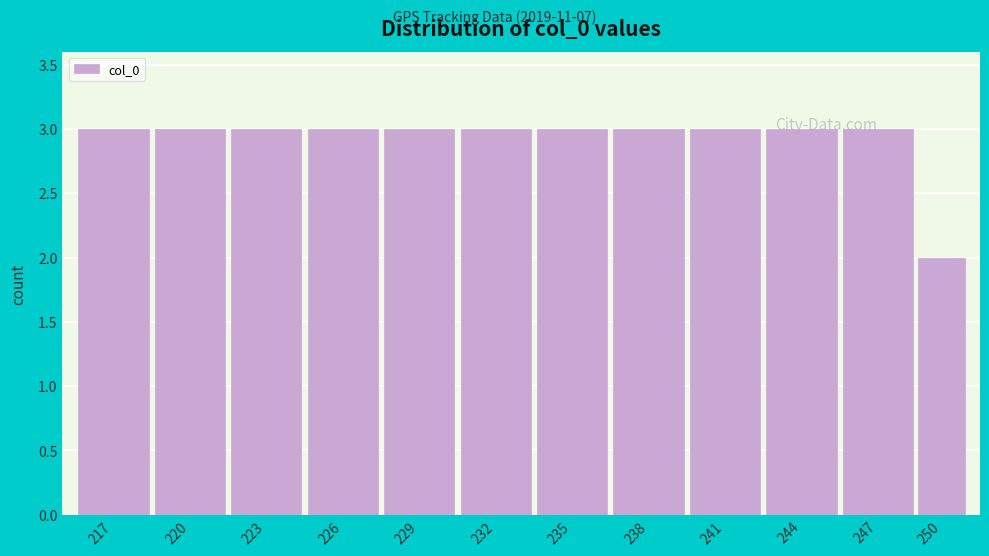

Reading left to right, list all the values displayed in this chart.

217=3	220=3	223=3	226=3	229=3	232=3	235=3	238=3	241=3	244=3	247=3	250=2